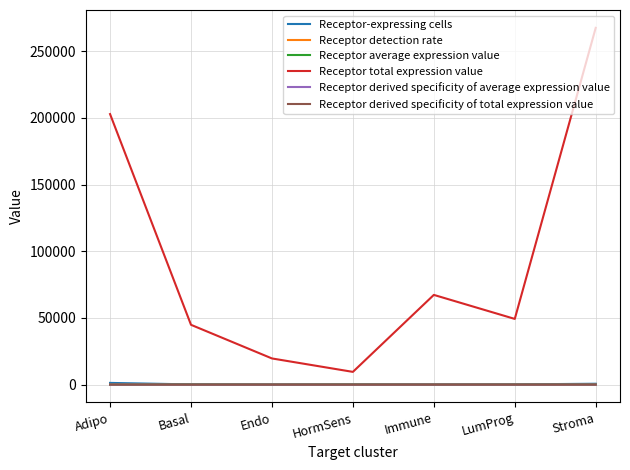

Where is Receptor total expression value nearest to the value 138548?

Adipo